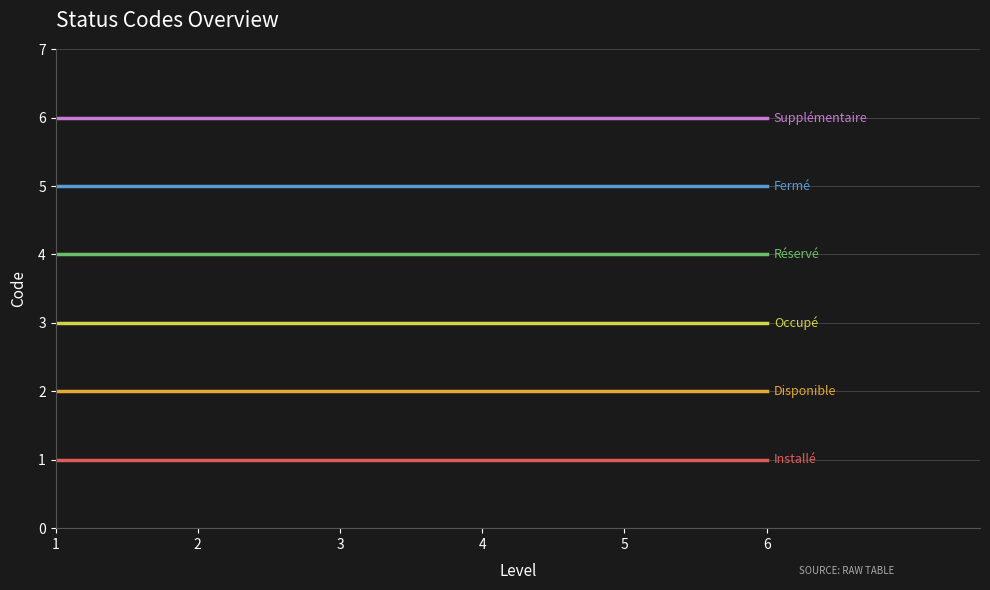

What is the maximum value shown in the chart?

6